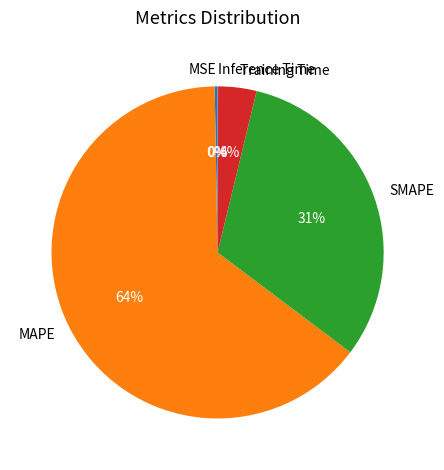

What is the largest slice in the pie chart?

MAPE